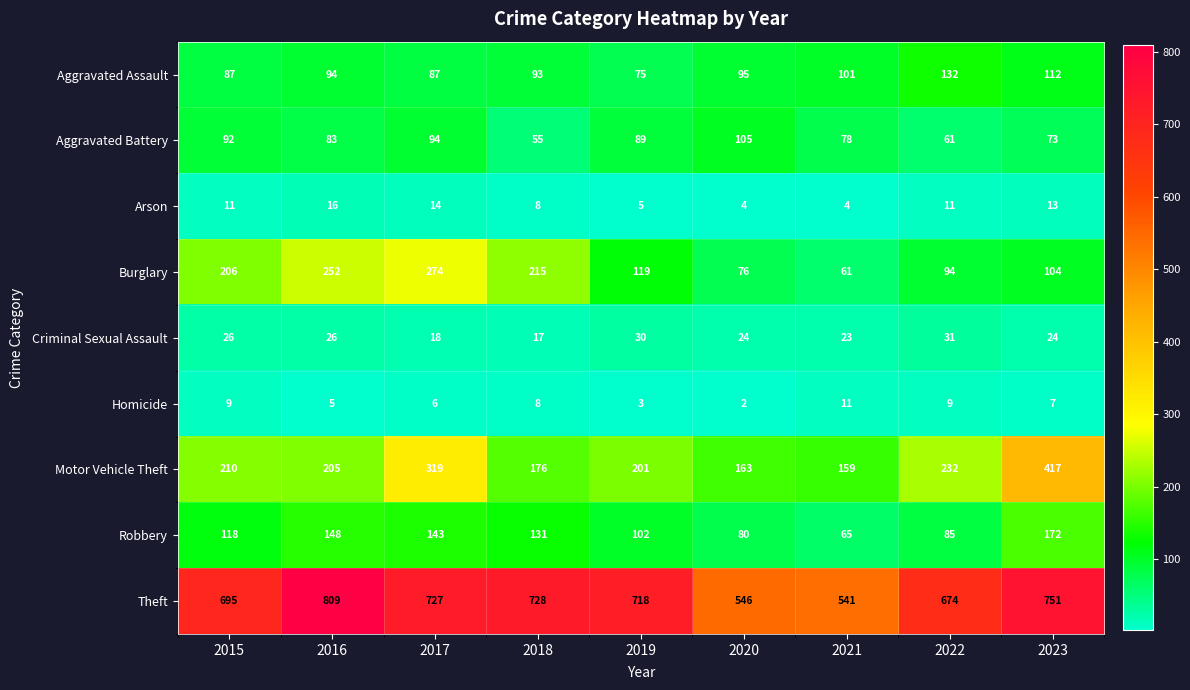

The value of Homicide at 2017 is 4. True or false?

False